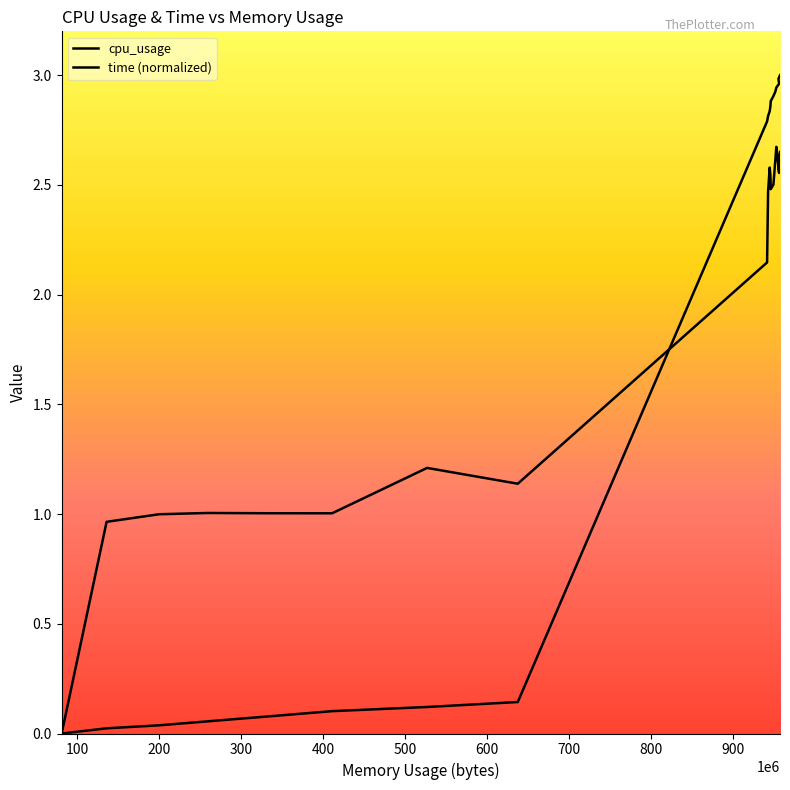

What is the difference between the maximum and minimum values in the cpu_usage series?

2.7